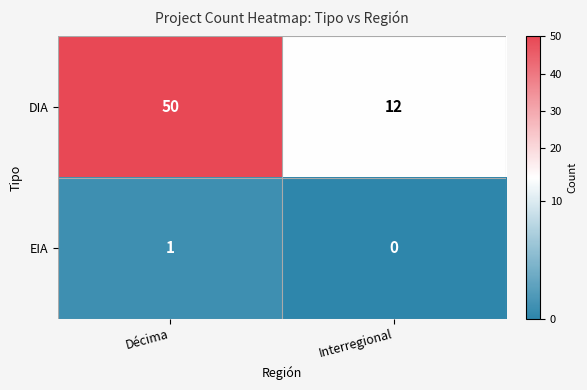

Which series changed the most between Décima and Interregional?

DIA